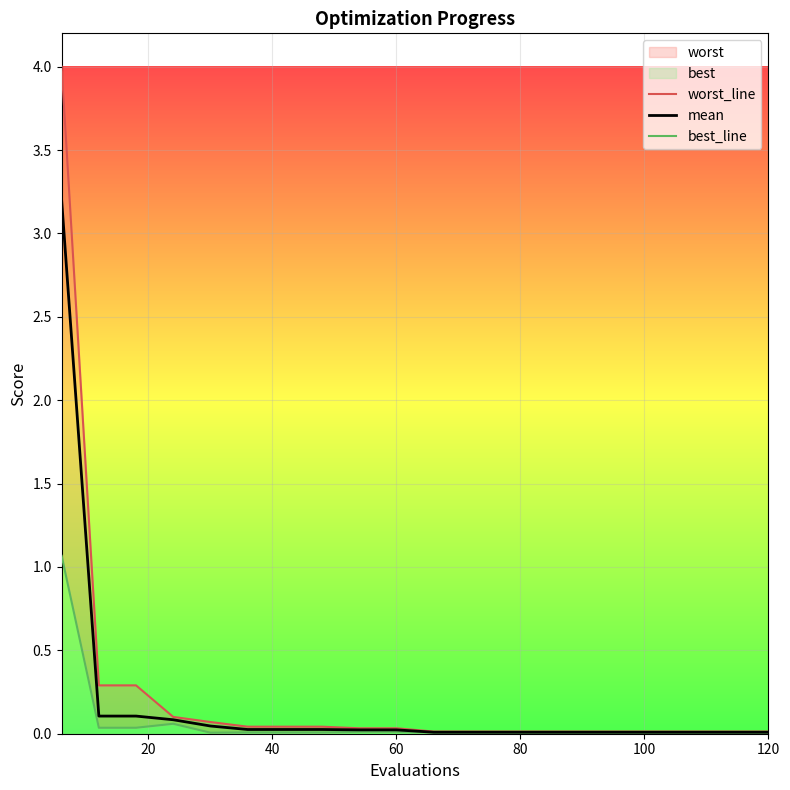

True or false: mean has a value of 0.0 at 60.

True